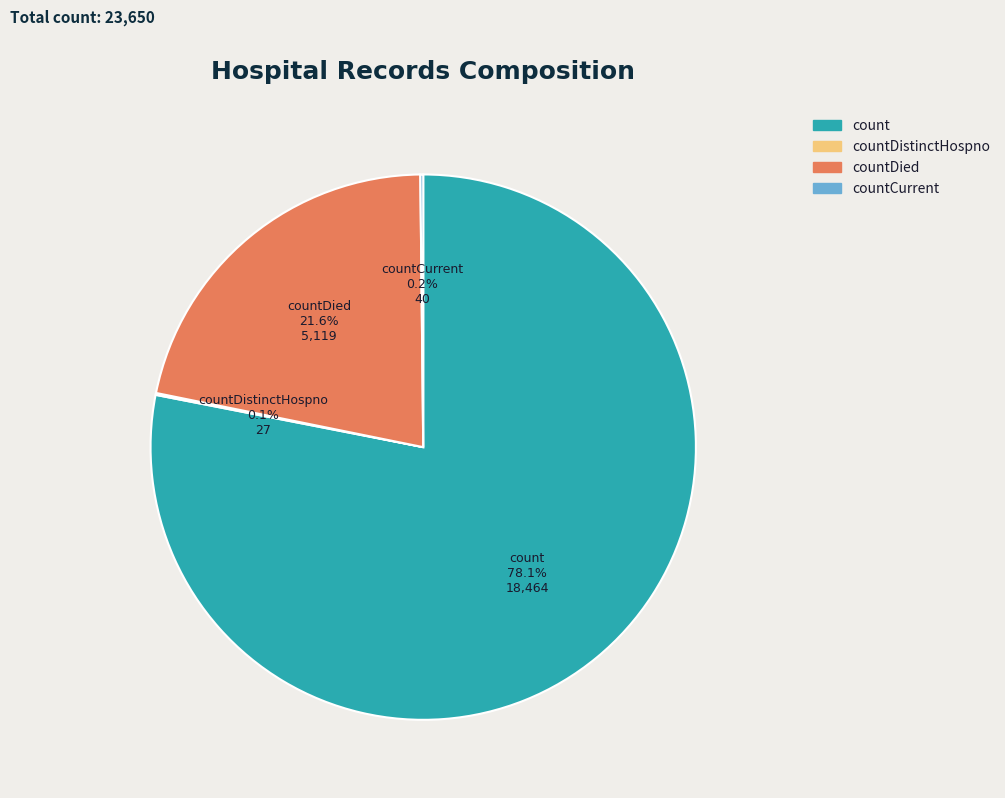

Does count account for over 50% of the chart?

Yes